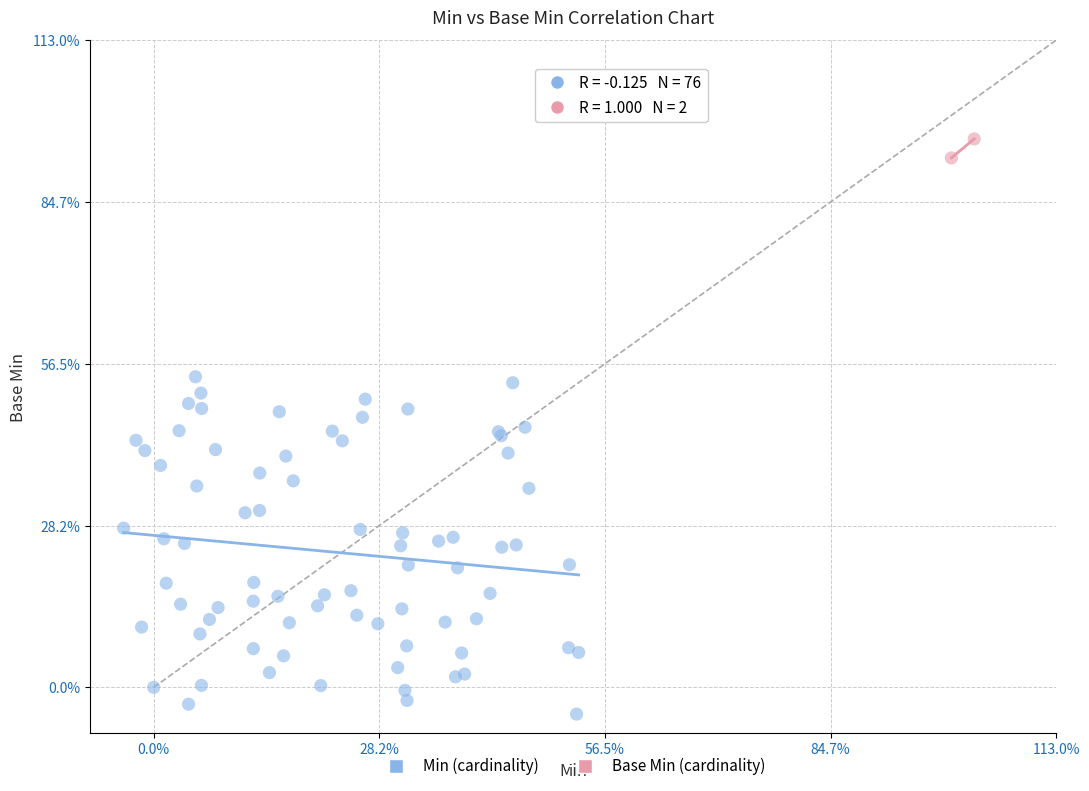

Which series reaches the minimum Y coordinate?

Min (cardinality)